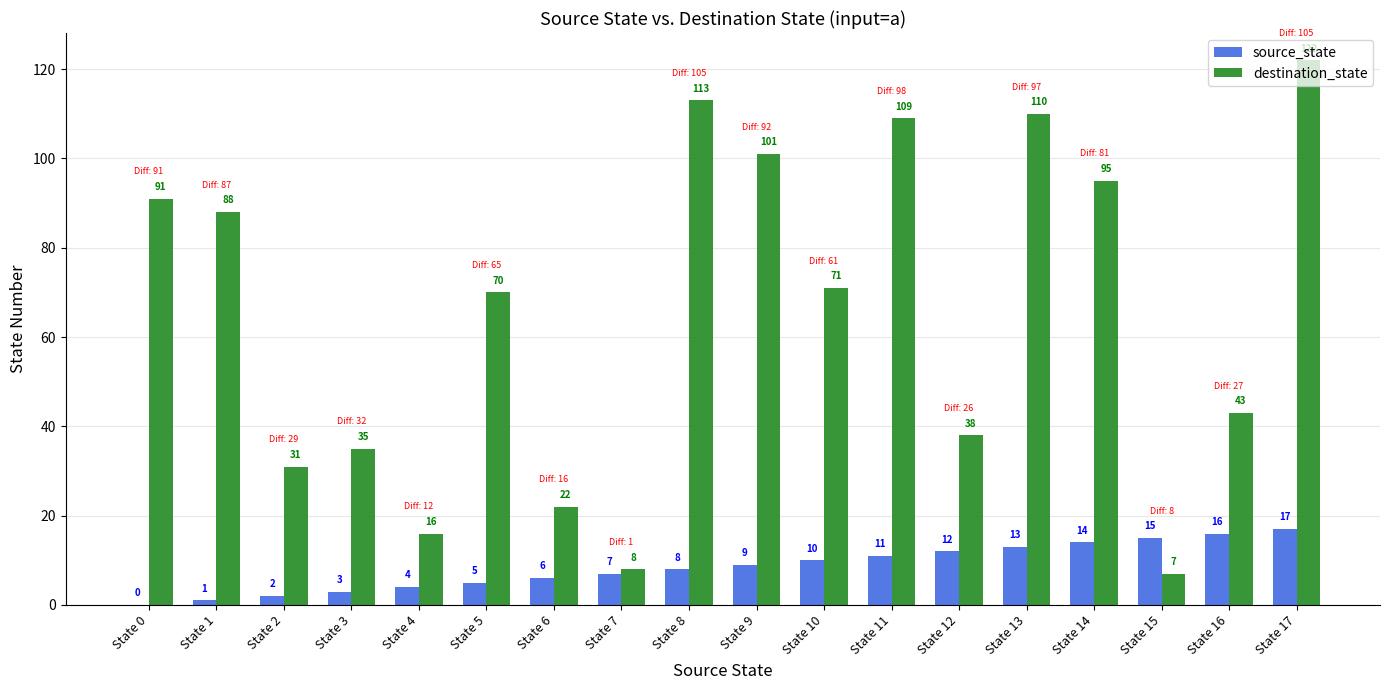

Are the bars grouped side by side (vs. stacked)?

Yes